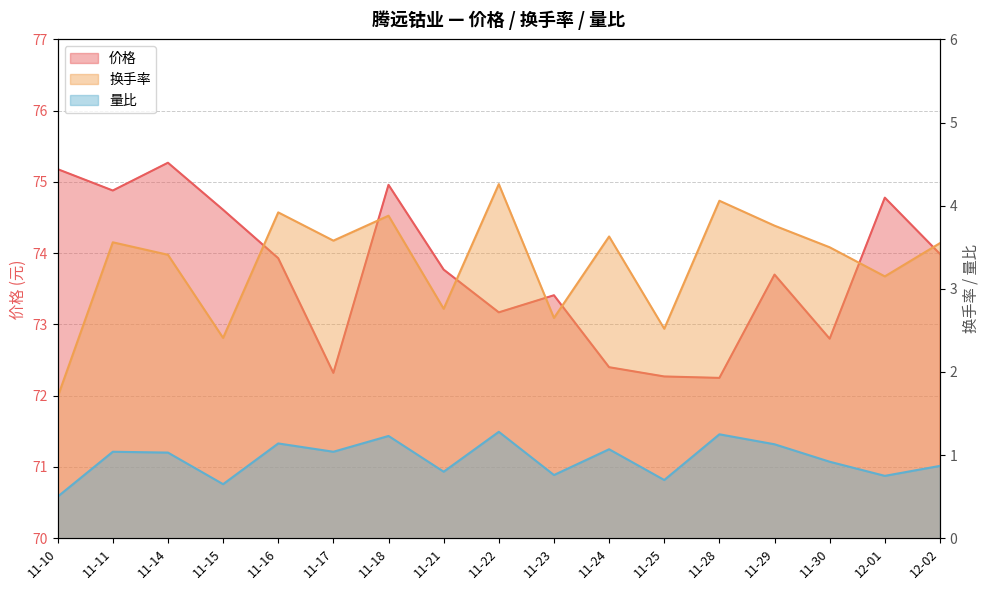

At which category does 价格 reach its first local valley?

11-11